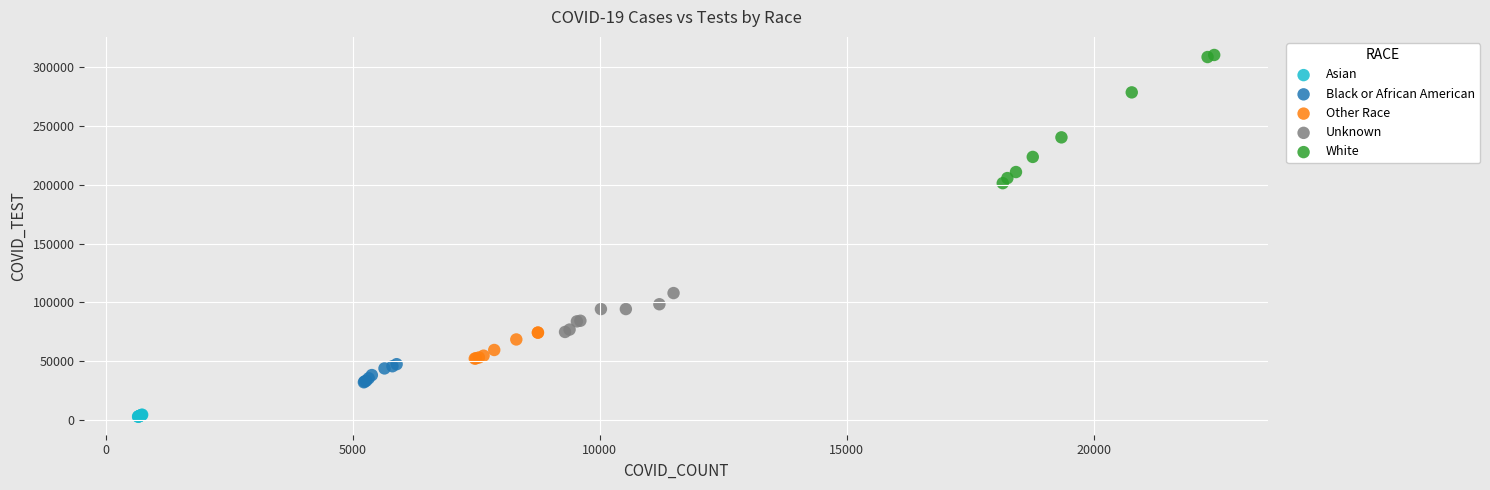

Which series has the largest Y range (max minus min)?

White